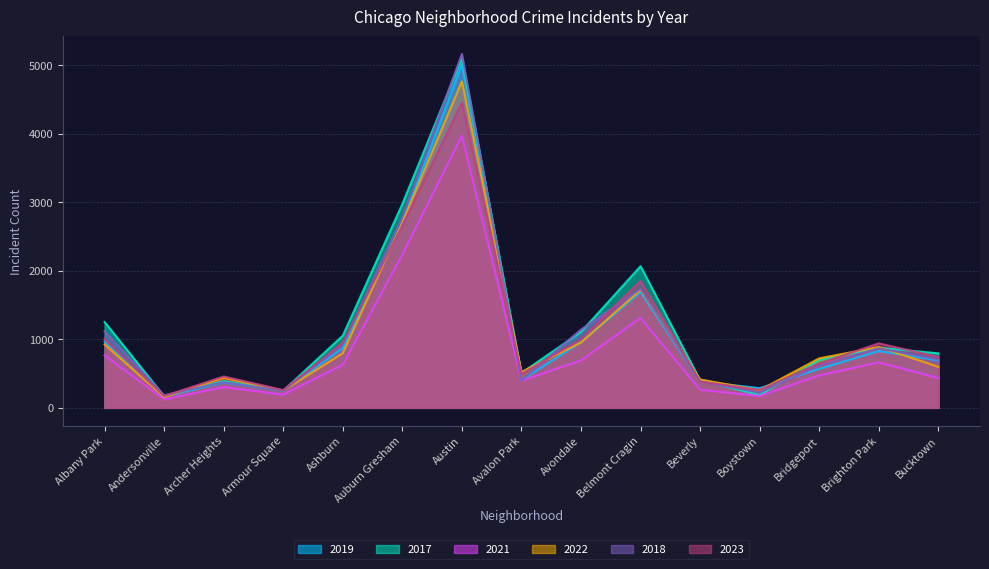

Count the number of categories in the chart.

15